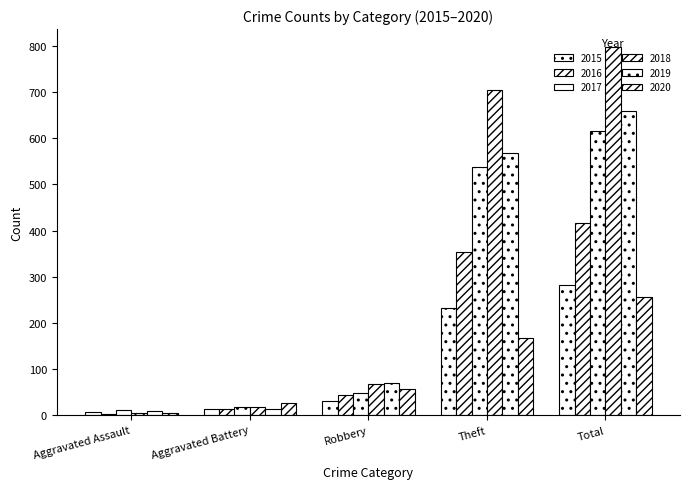

How many categories are shown in the chart?

5